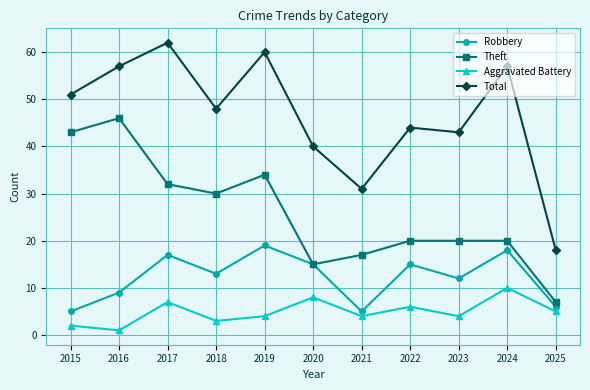

Reading right to left, list all the values displayed in this chart.

Robbery: 6	18	12	15	5	15	19	13	17	9	5
Theft: 7	20	20	20	17	15	34	30	32	46	43
Aggravated Battery: 5	10	4	6	4	8	4	3	7	1	2
Total: 18	57	43	44	31	40	60	48	62	57	51